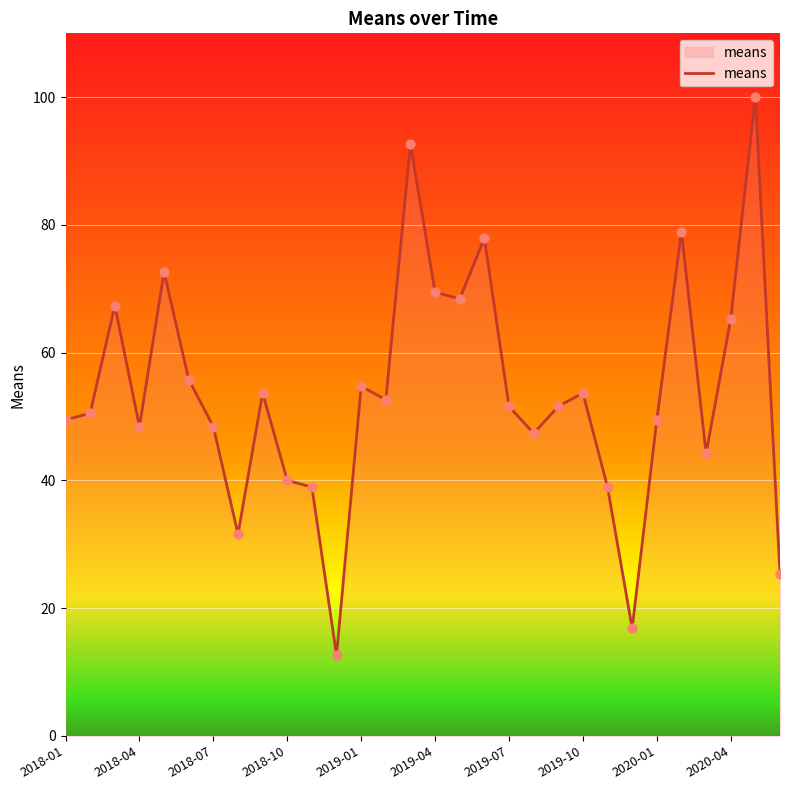

What is the smallest value displayed?

12.6